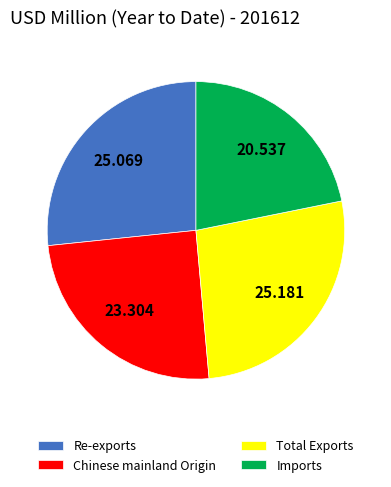

How many slices are in this pie chart?

4